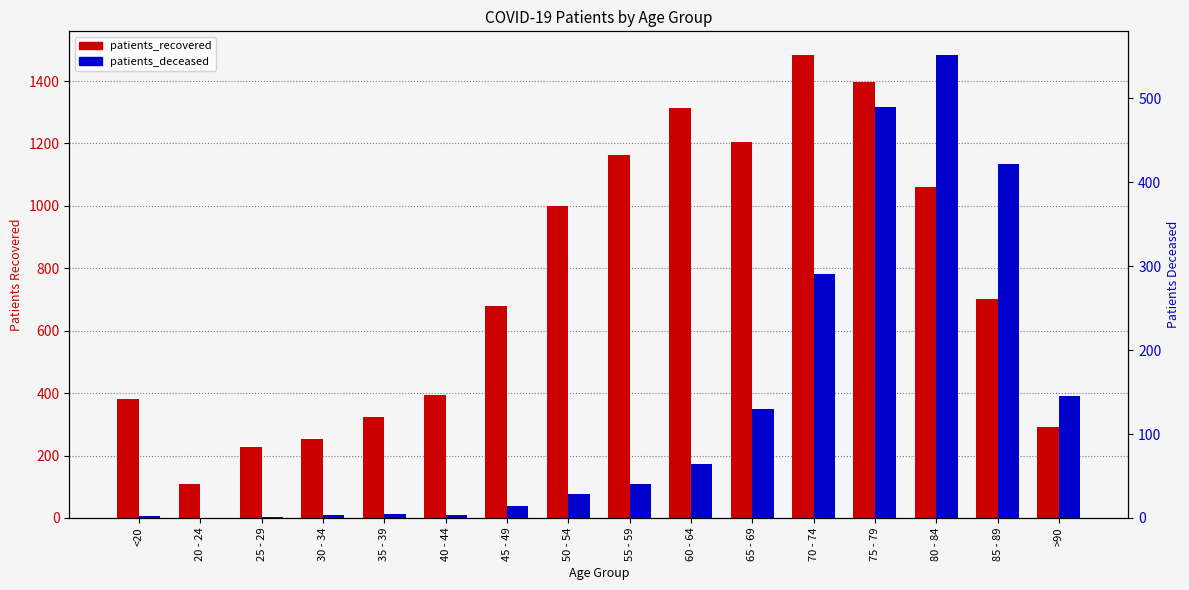

List the series in order of their overall mean, highest first.

patients_recovered, patients_deceased